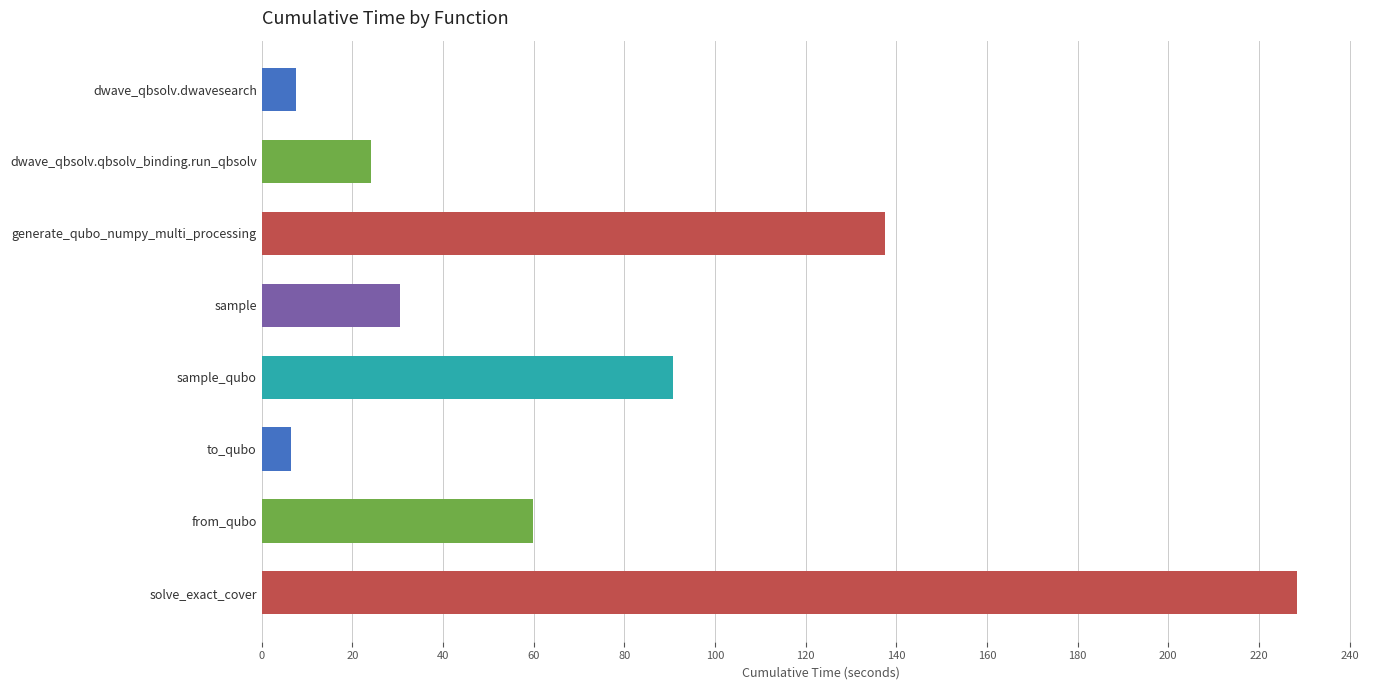

What is the difference between the maximum and minimum values?

222.1